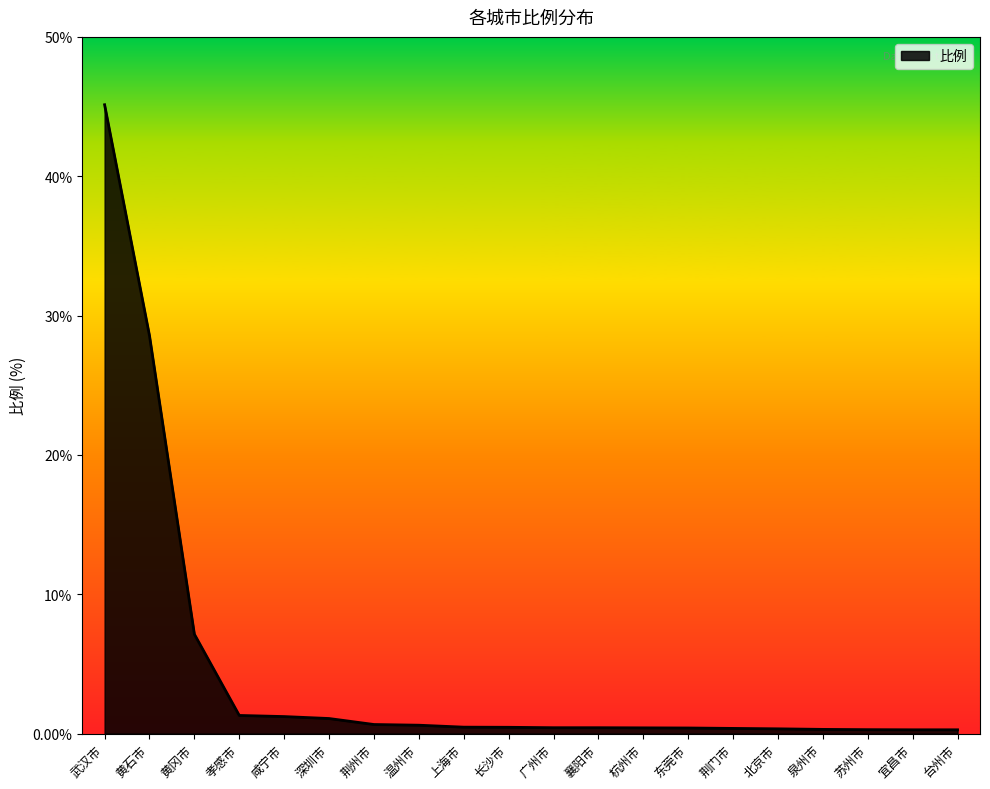

What position from the right is 深圳市?

15